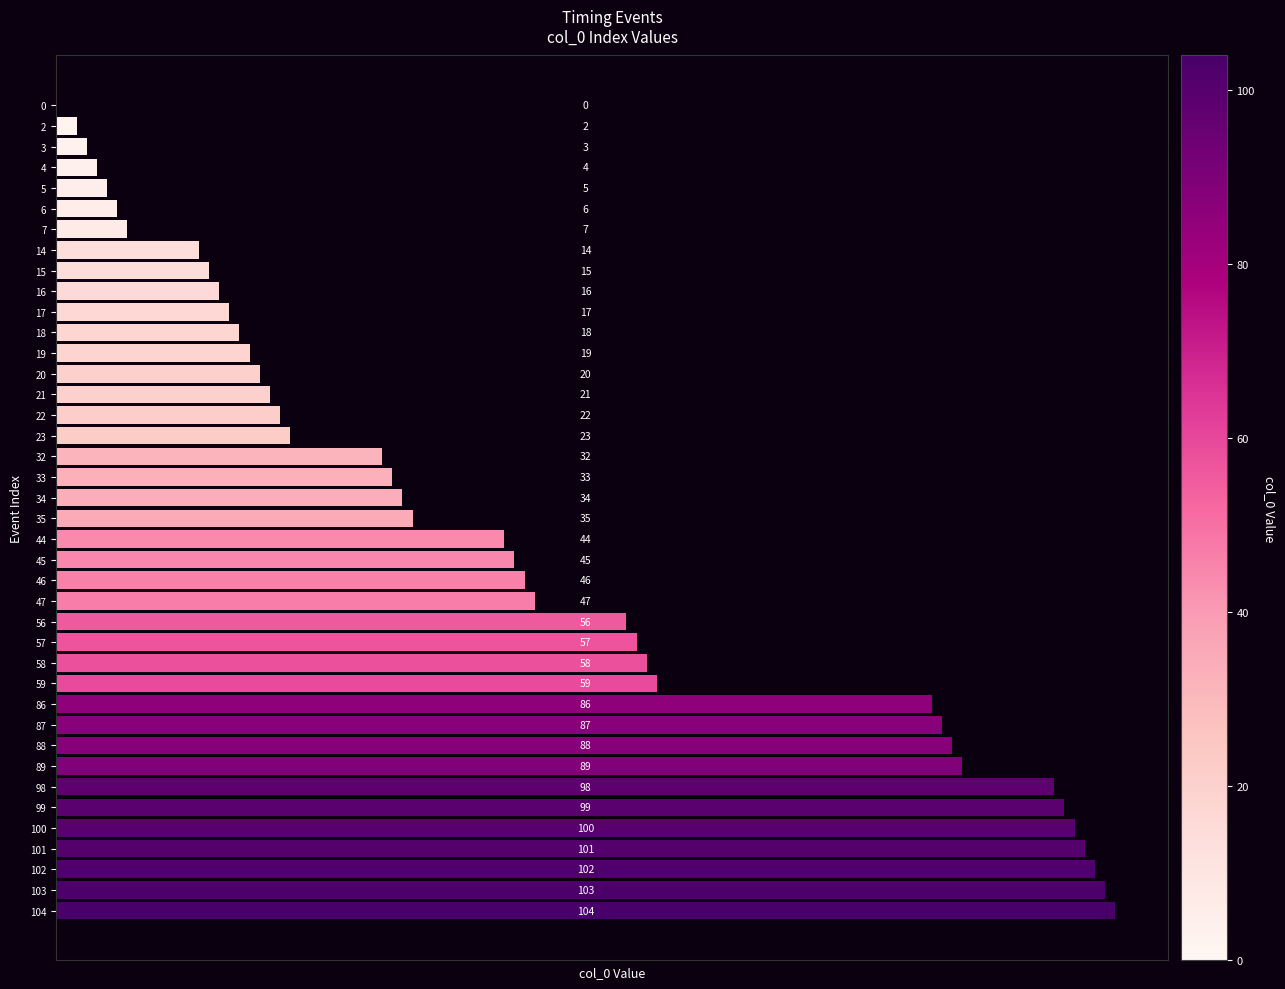

Are the bars grouped side by side (vs. stacked)?

No